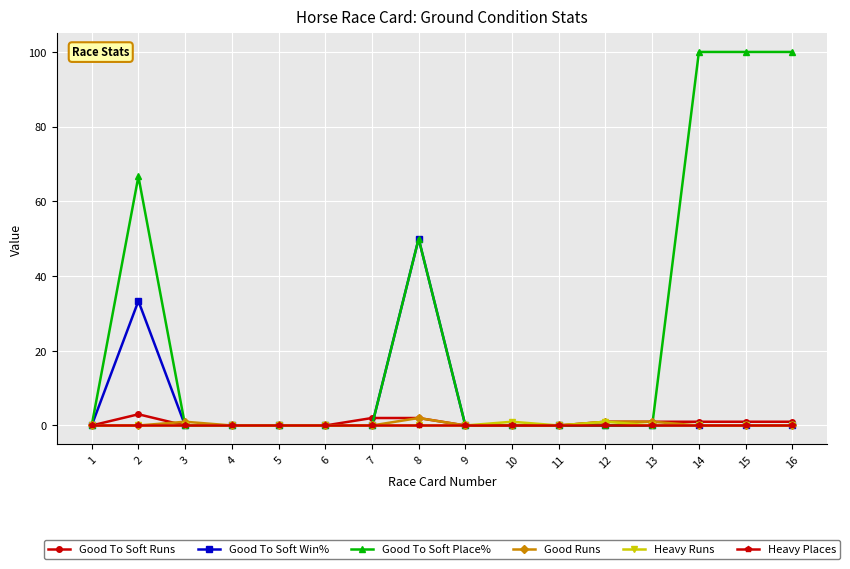

What is the spread (max minus min) of values at 2?

66.7